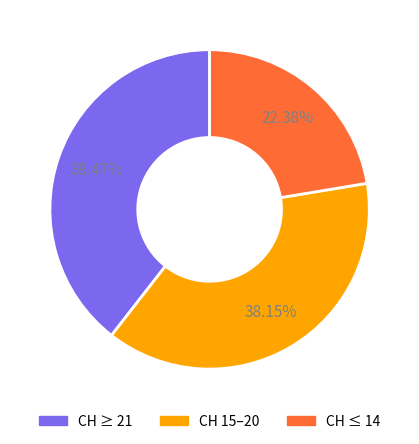

Is there any slice that represents more than half of the pie?

No